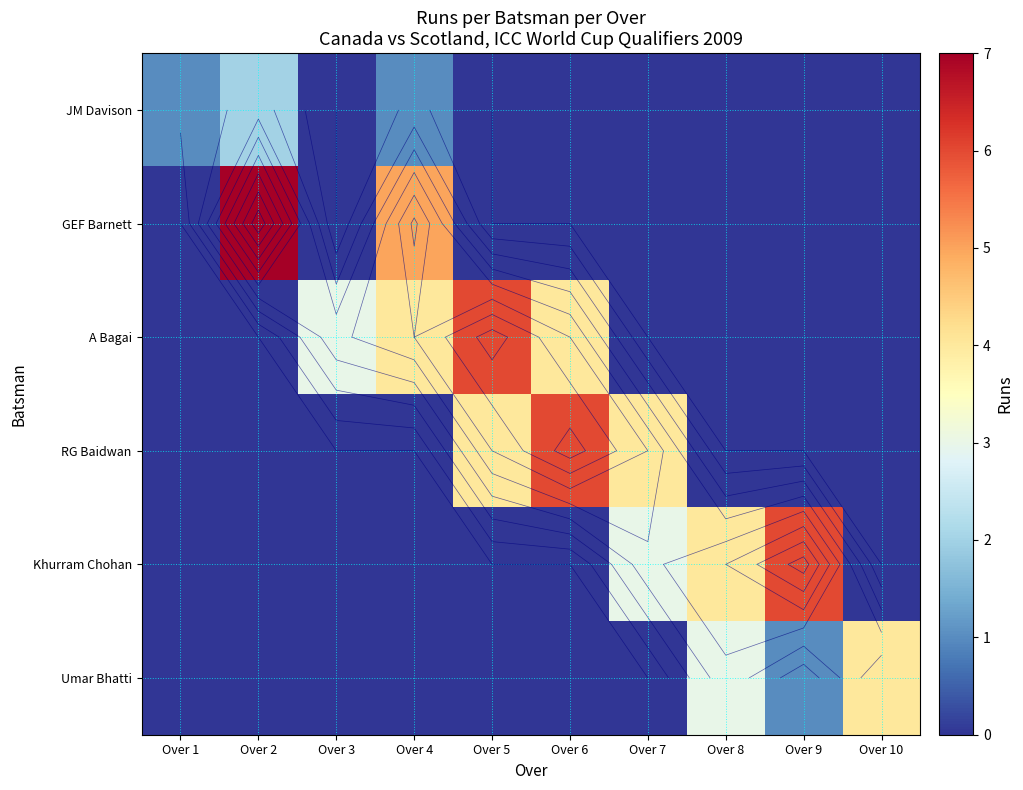

Is it true that GEF Barnett equals 3 at Over 5?

False